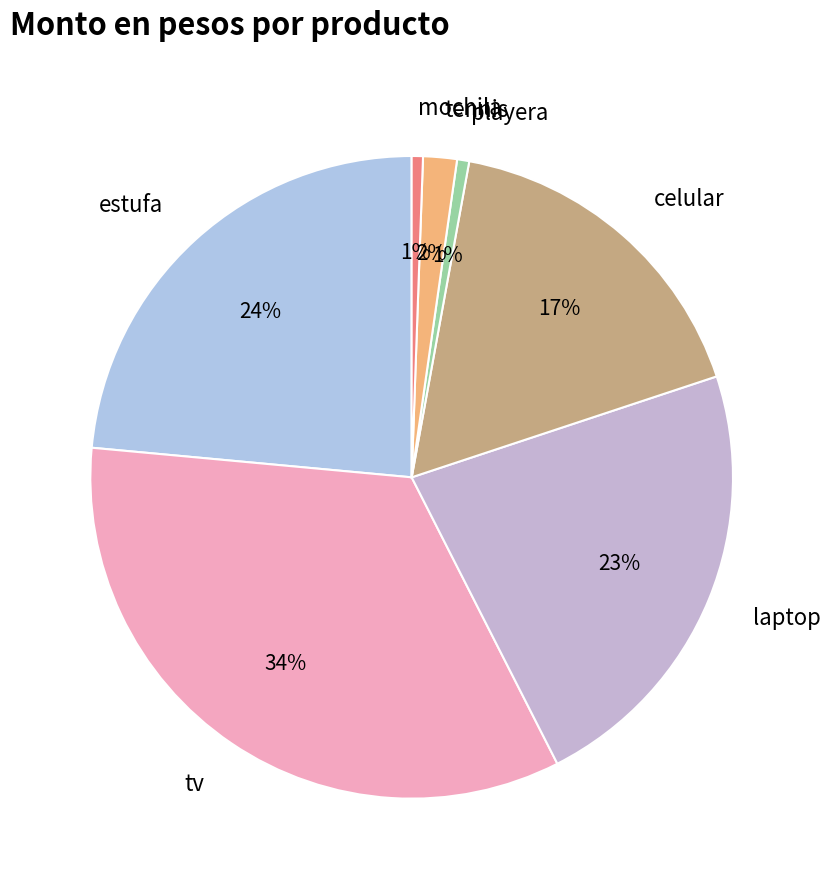

What is the ratio of the value at laptop to the value at estufa?

1.0